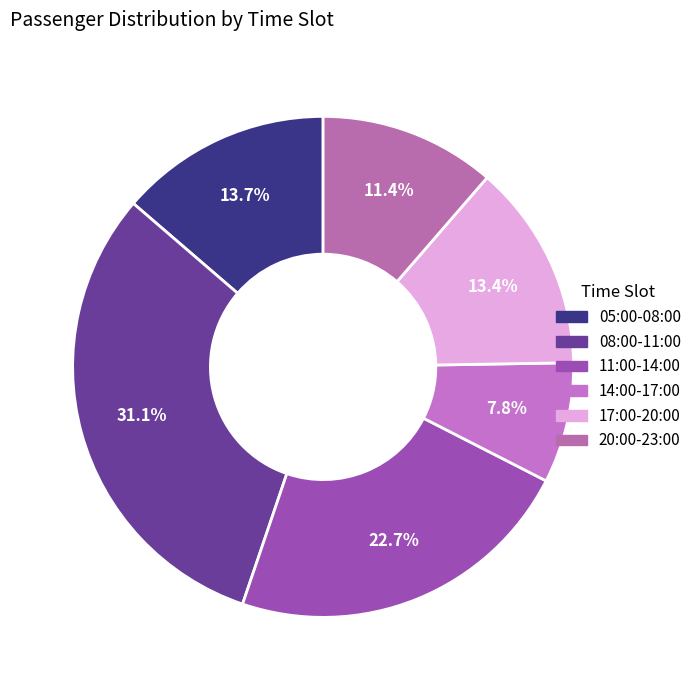

Does any single category account for the majority?

No